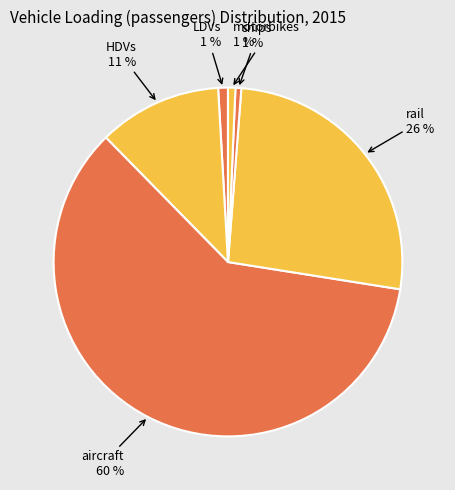

Which category has the smallest portion of the pie?

ships